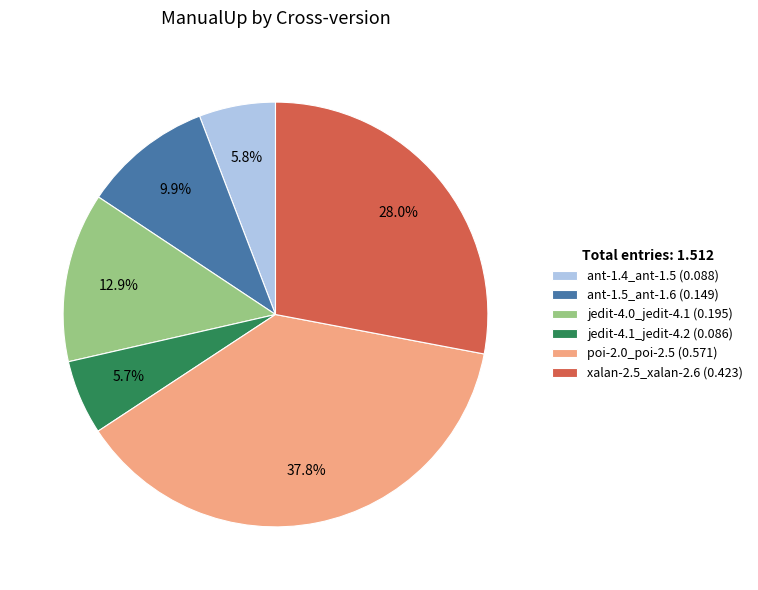

How many segments does this pie chart have?

6